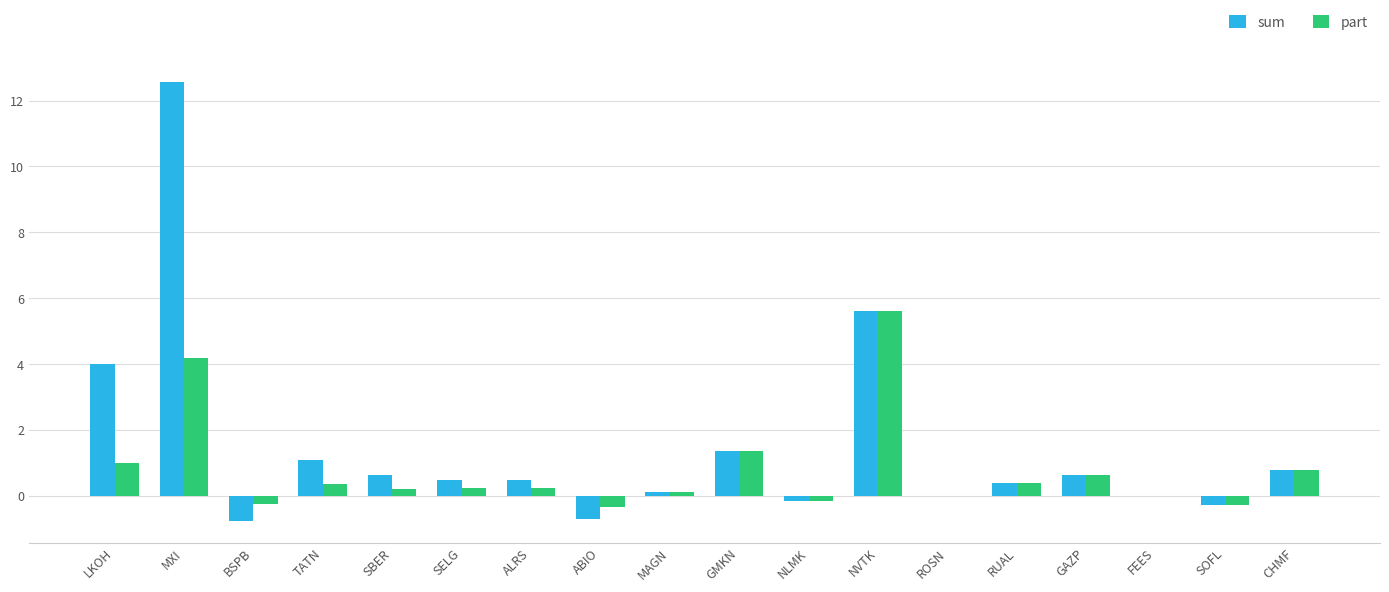

The value of part at GMKN is 1.4. True or false?

True